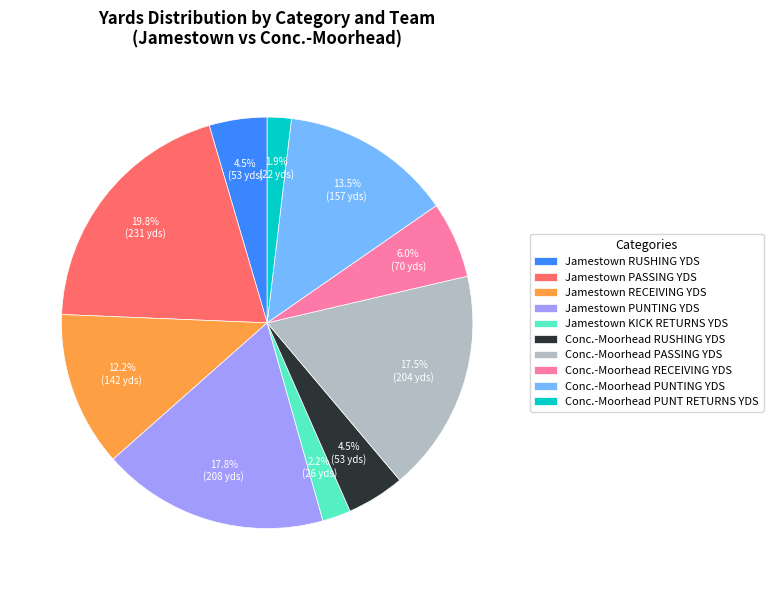

Do Conc.-Moorhead PASSING YDS and Jamestown PUNTING YDS together represent more than half of the pie?

No